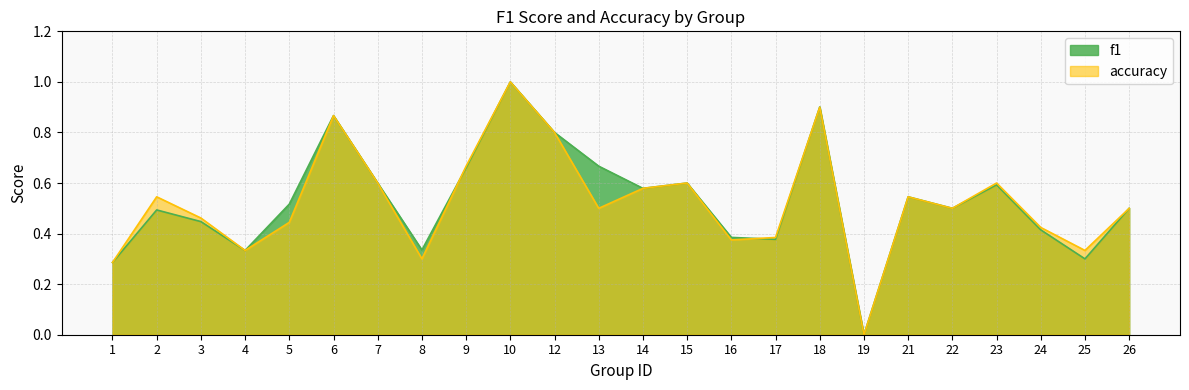

What is the value of the f1 point at the 9th from the left?

0.7